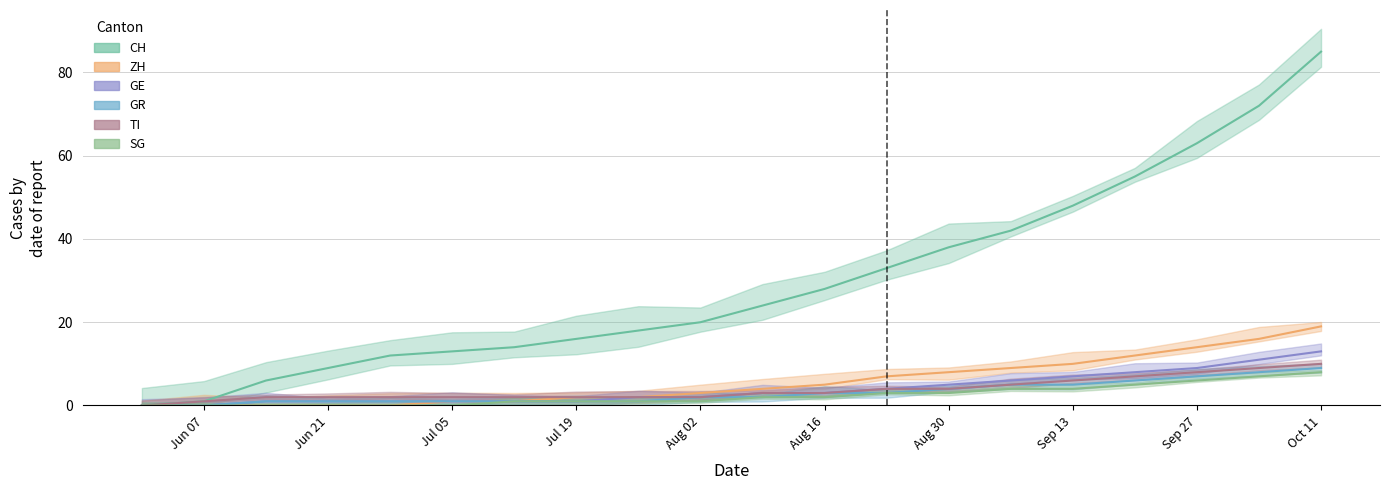

Read the GR value at 12.

3